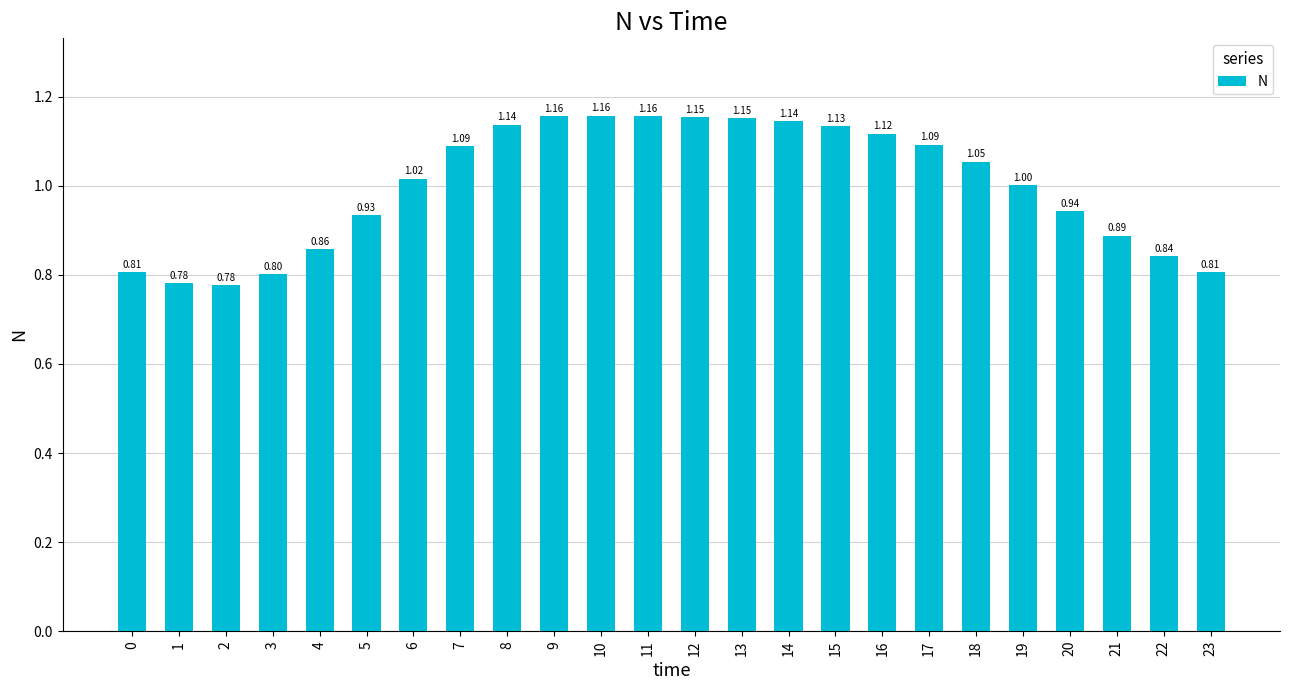

What is the ratio of the value at 8 to the value at 17?

1.0